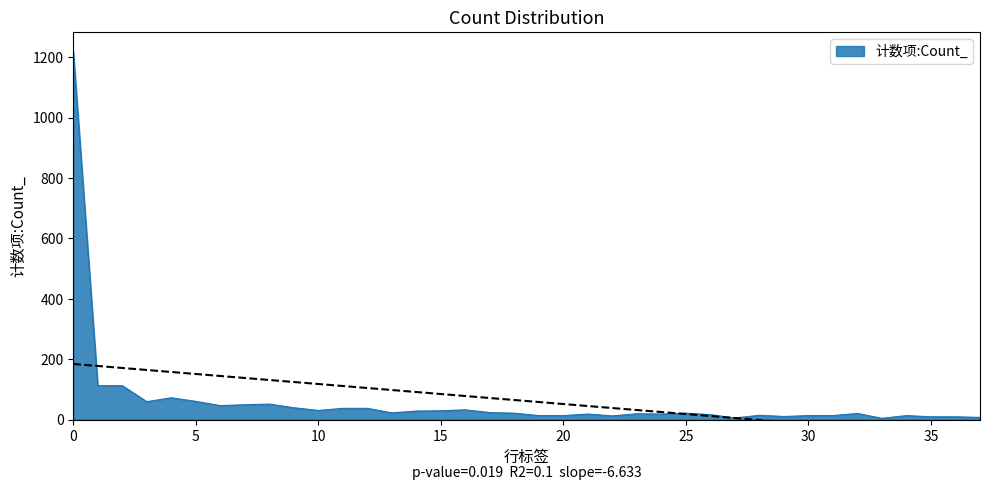

Count the number of data series in this chart.

1